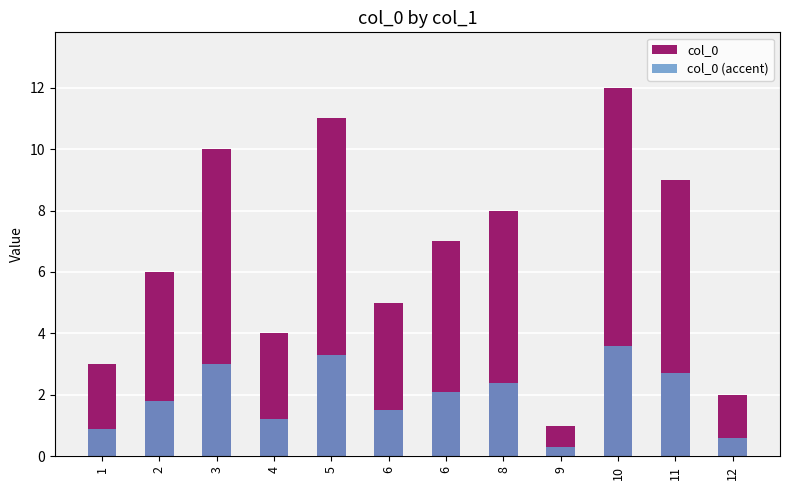

Which series changed the most between 4 and 9?

col_0